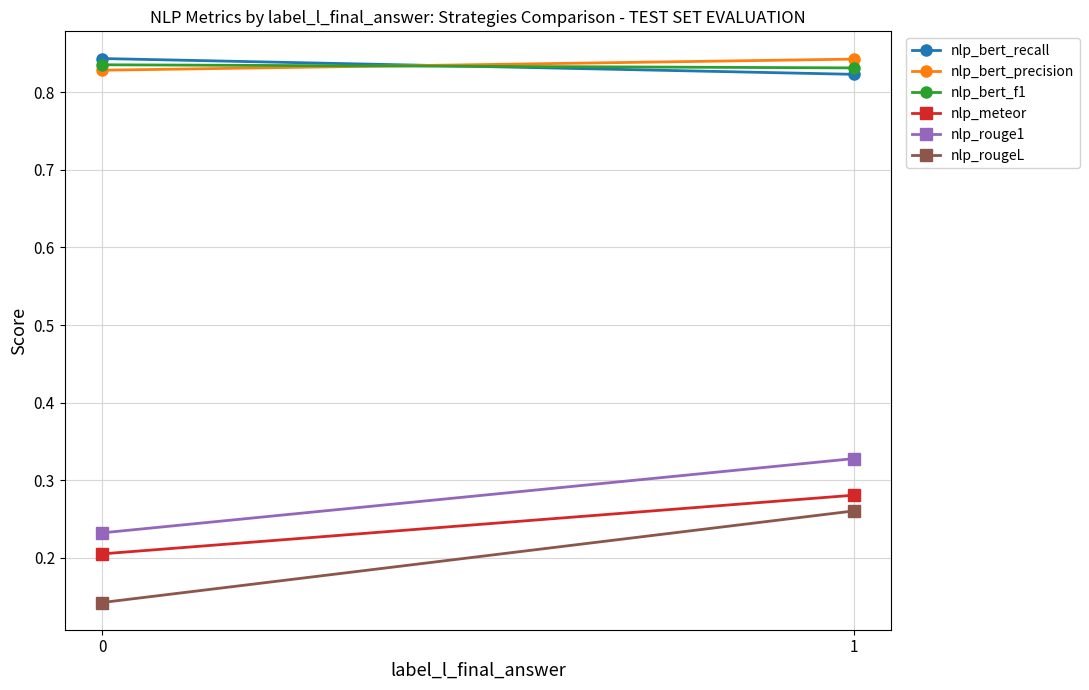

What are all the series names shown in the legend?

nlp_bert_recall, nlp_bert_precision, nlp_bert_f1, nlp_meteor, nlp_rouge1, nlp_rougeL